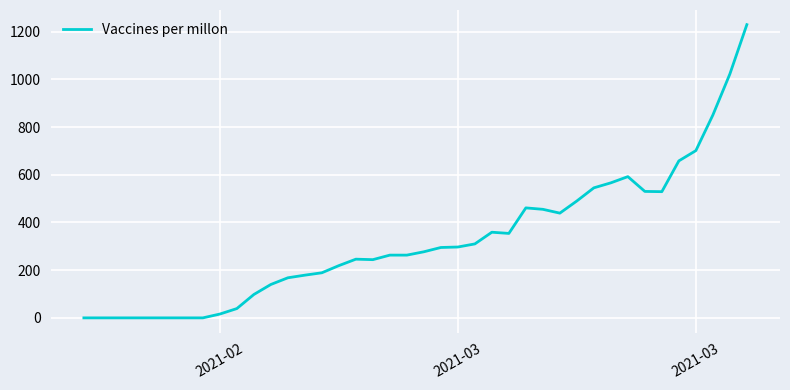

What is the difference between the maximum and minimum values?

1229